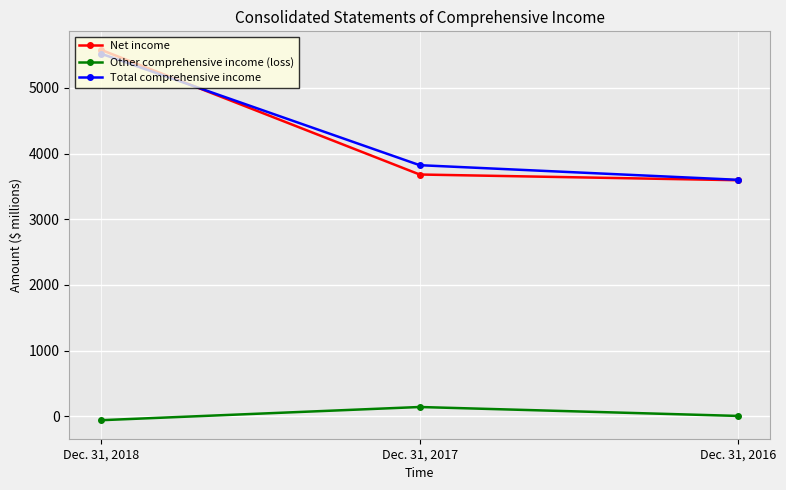

How many values in the Net income series are below 3682?

1